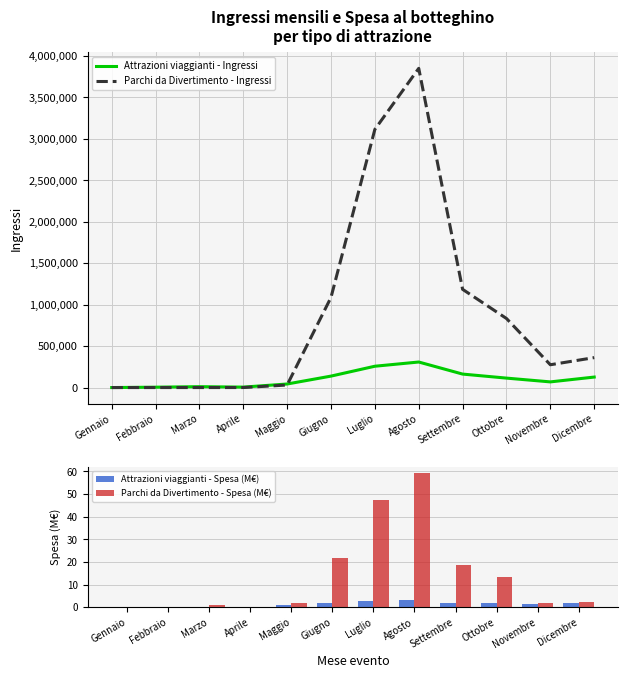

What is the spread (max minus min) of values at Novembre?

274900.8